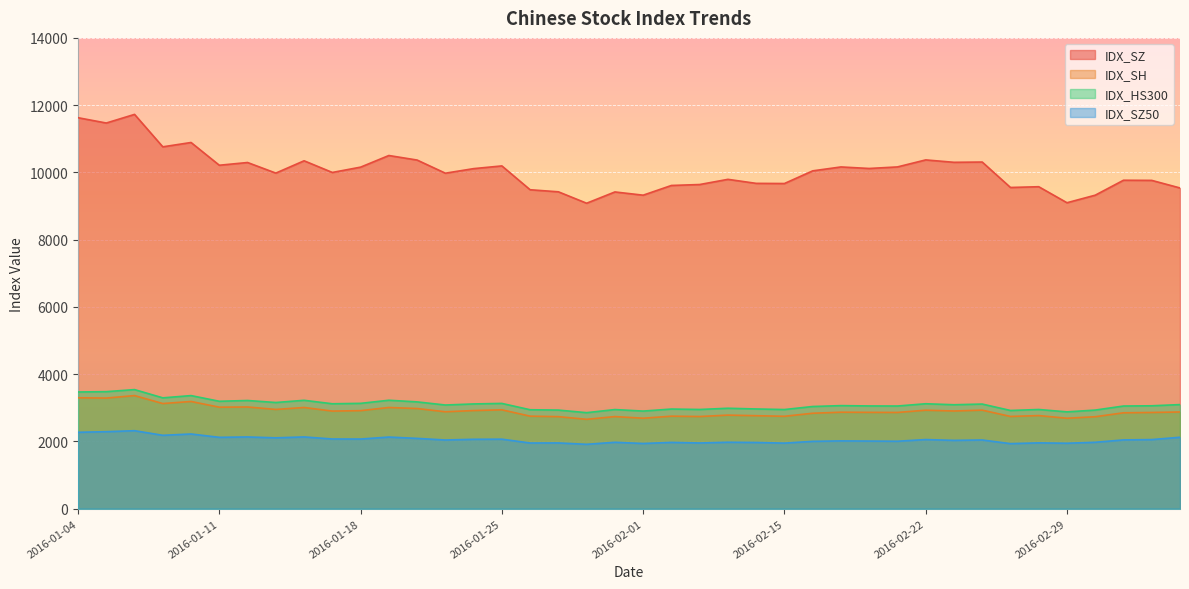

How many values in the IDX_SH series are below 2874?

20